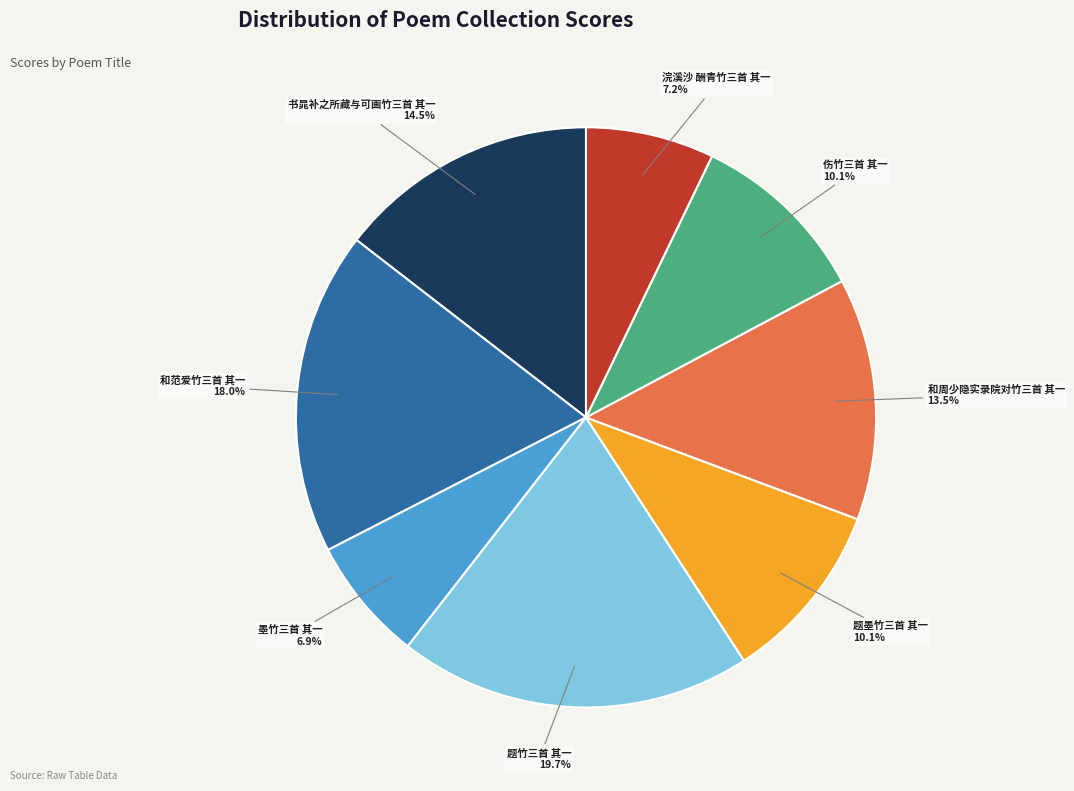

What is the ratio of the value at 和周少隐实录院对竹三首 其一 to the value at 浣溪沙 酬青竹三首 其一?

1.9